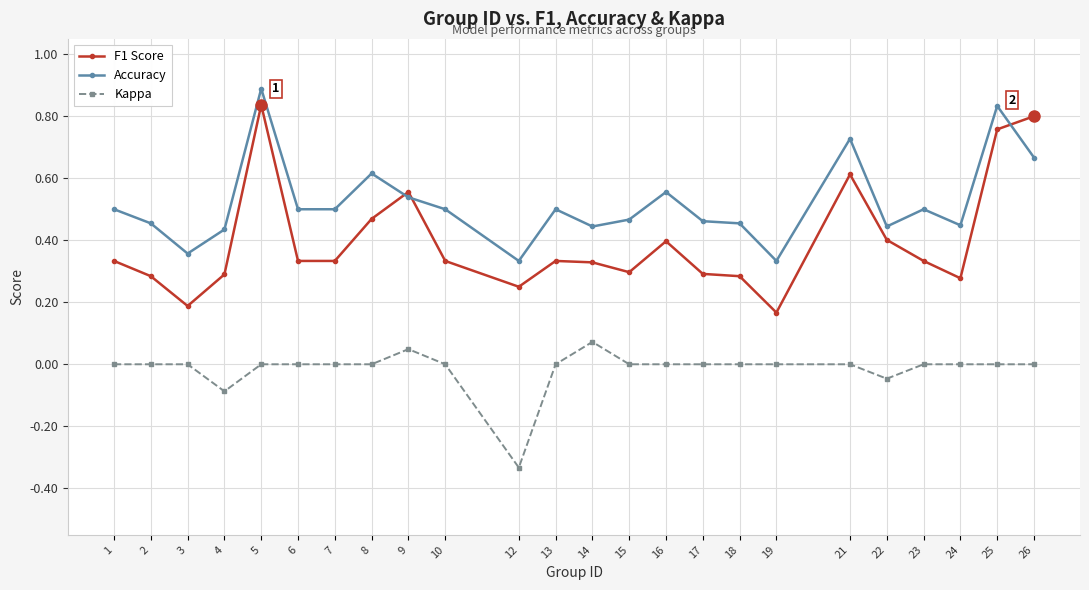

Which series has the largest total across all categories?

Accuracy